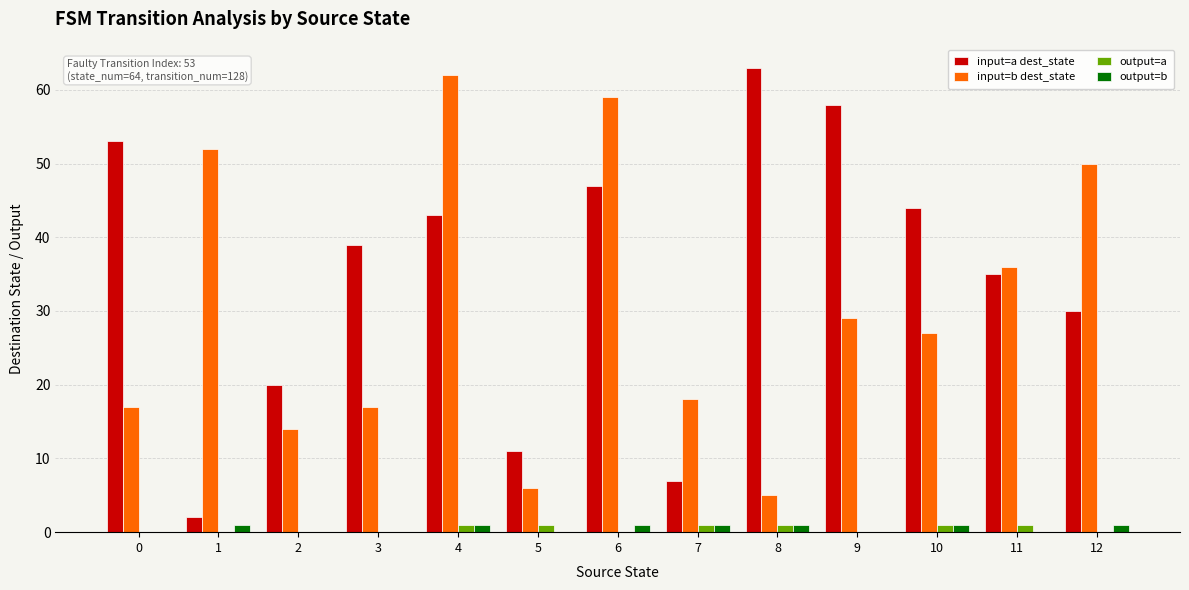

True or false: input=b dest_state has a value of 5 at 8.

True